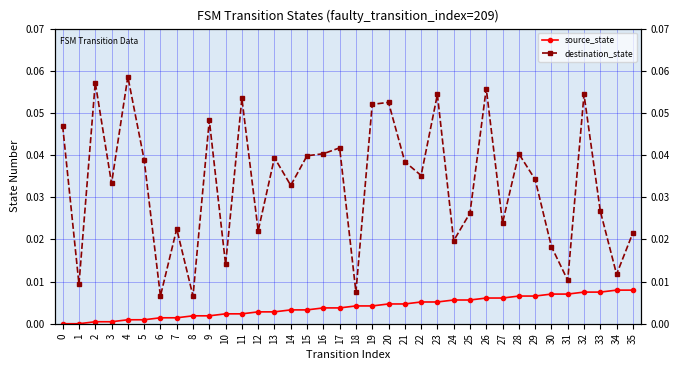

Is the value of source_state at 22 greater than the value of destination_state at 15?

No